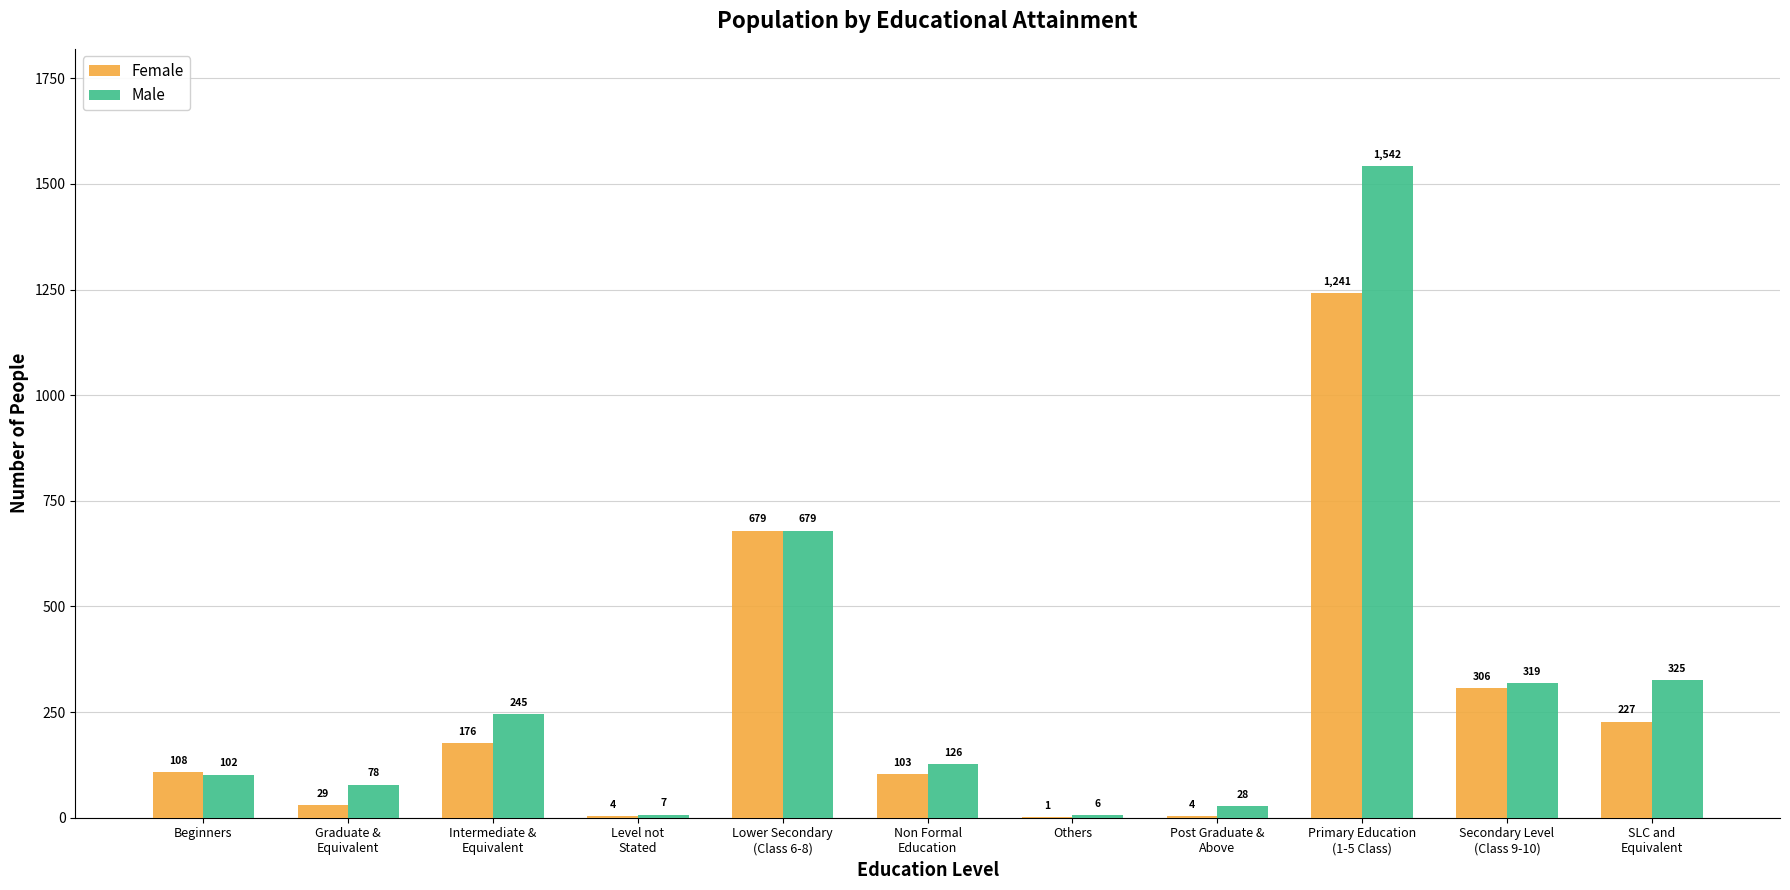

What is the highest value of the Male series?

1542